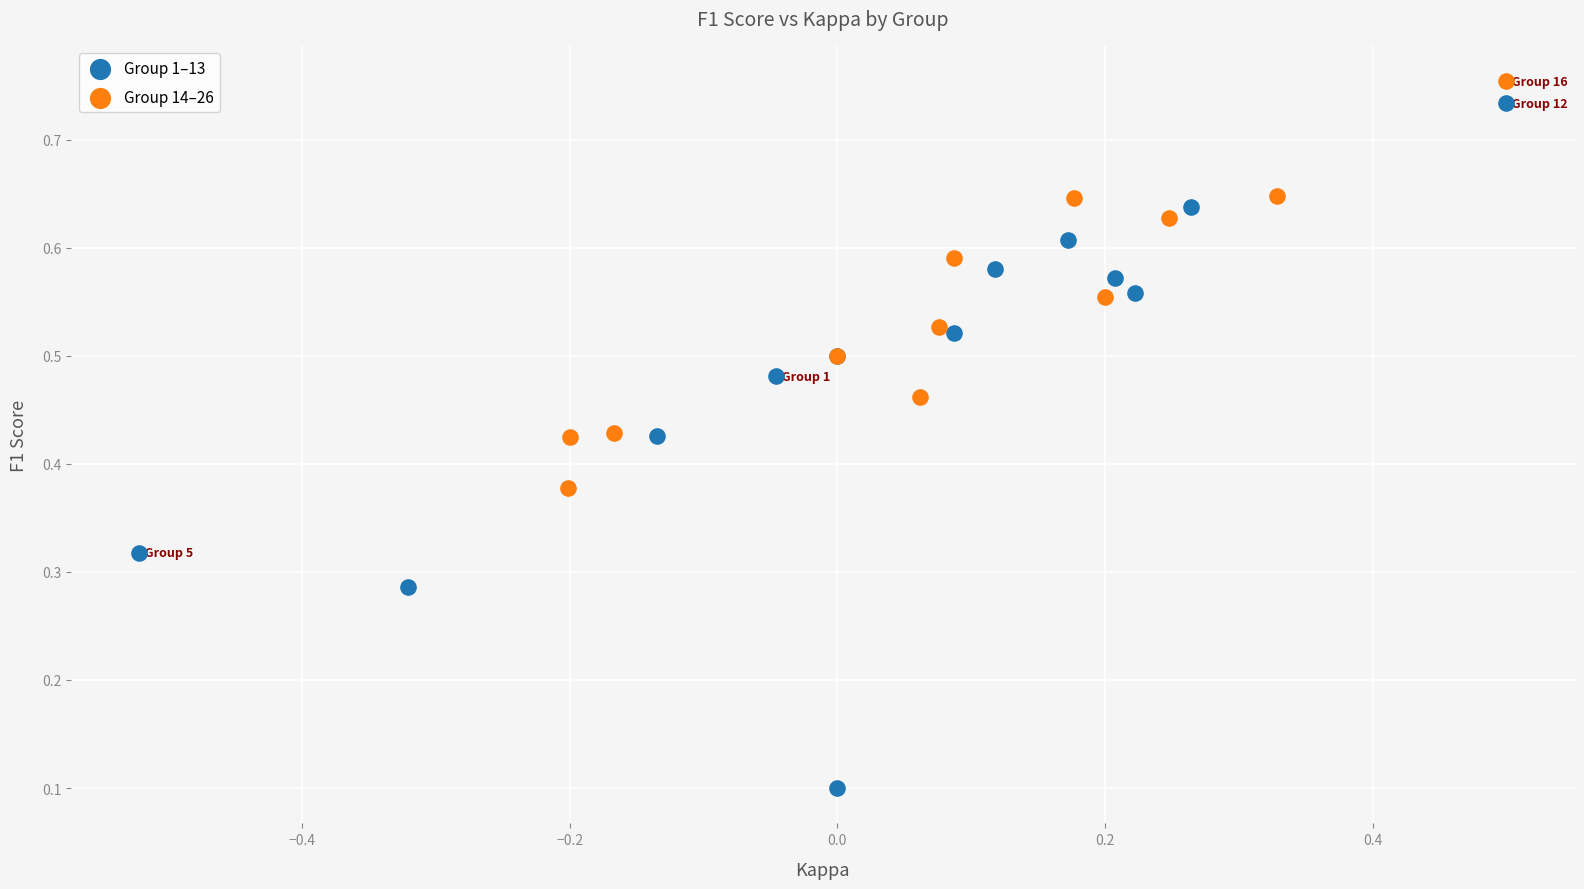

Which series has the widest spread of Y values?

Group 1–13